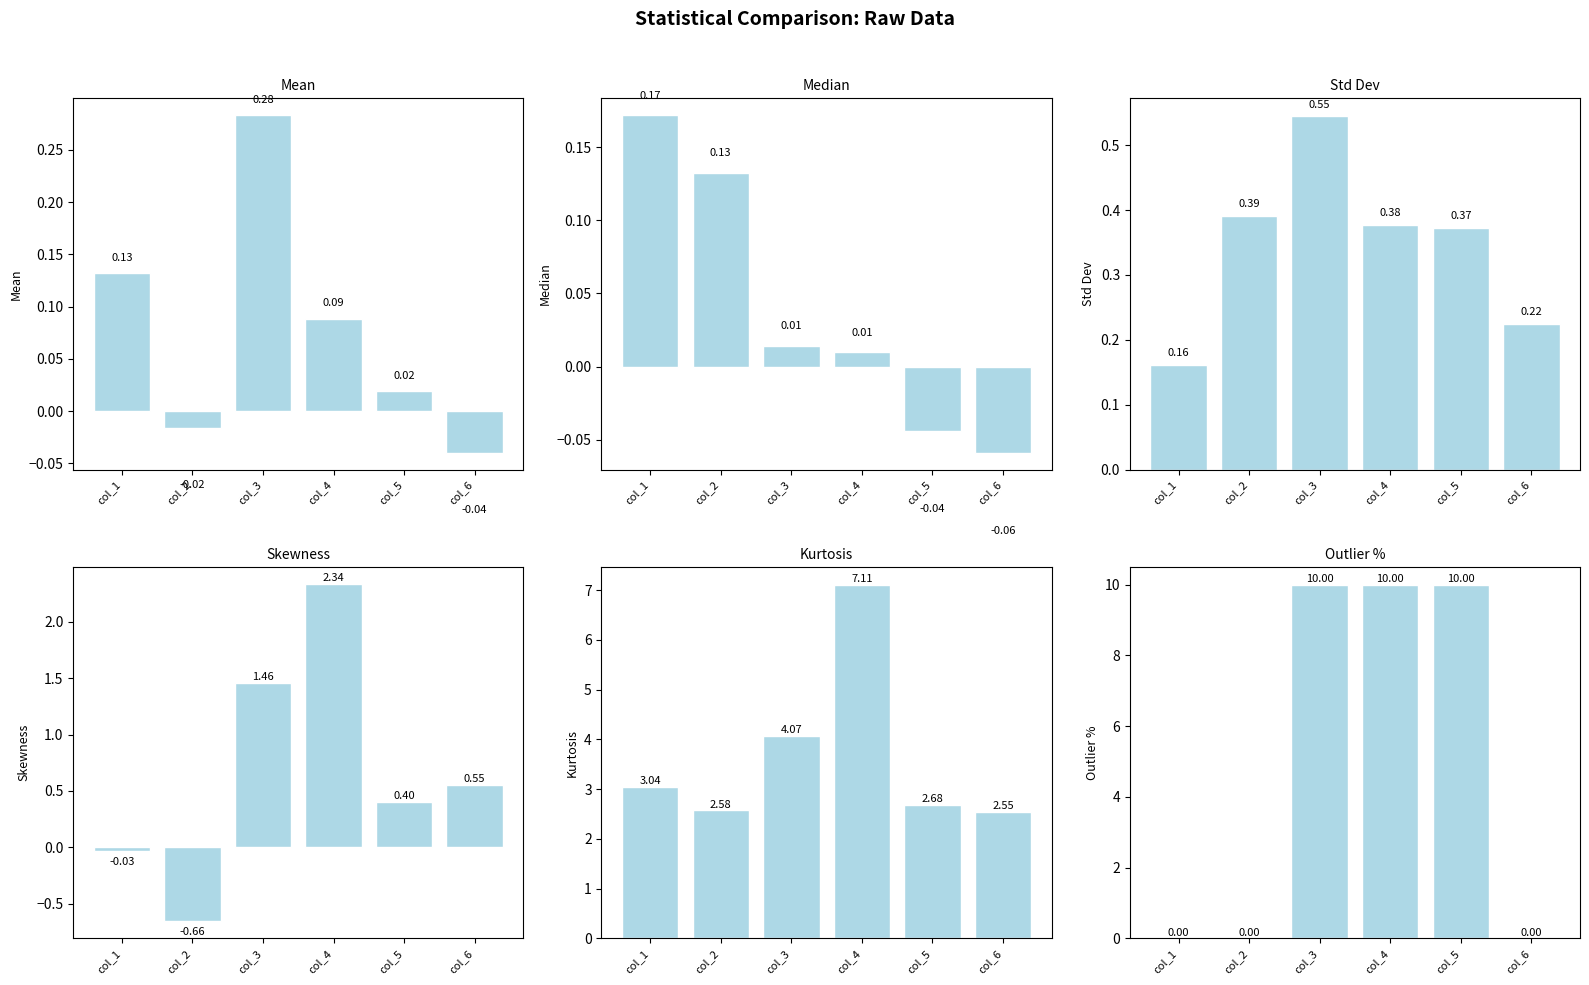

Which category has the lowest value in the Skewness series?

col_2